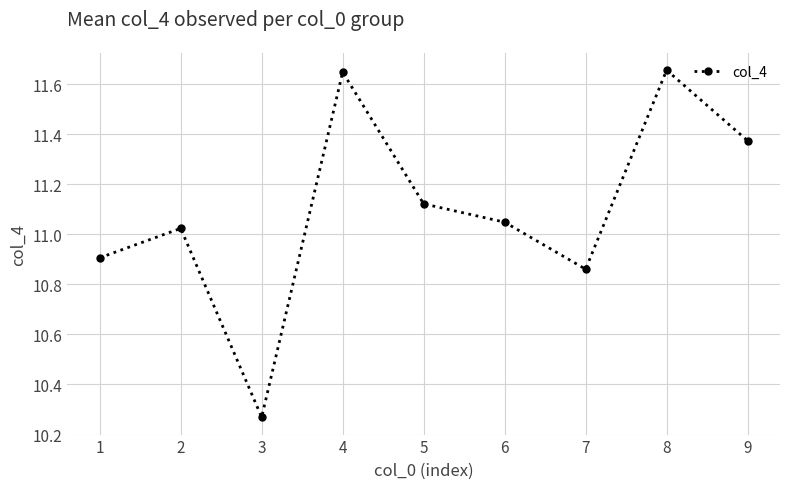

Is it true that the value at 7 is 10.9?

True